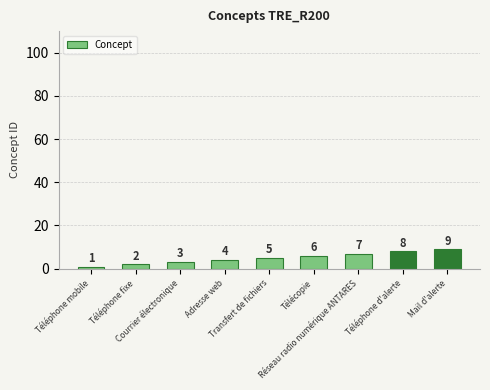

What is the label of the 6th bar from the left?

Télécopie